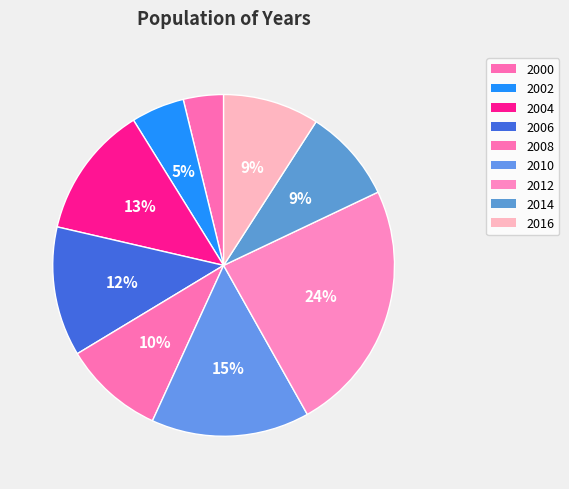

Count the number of slices in the pie.

9